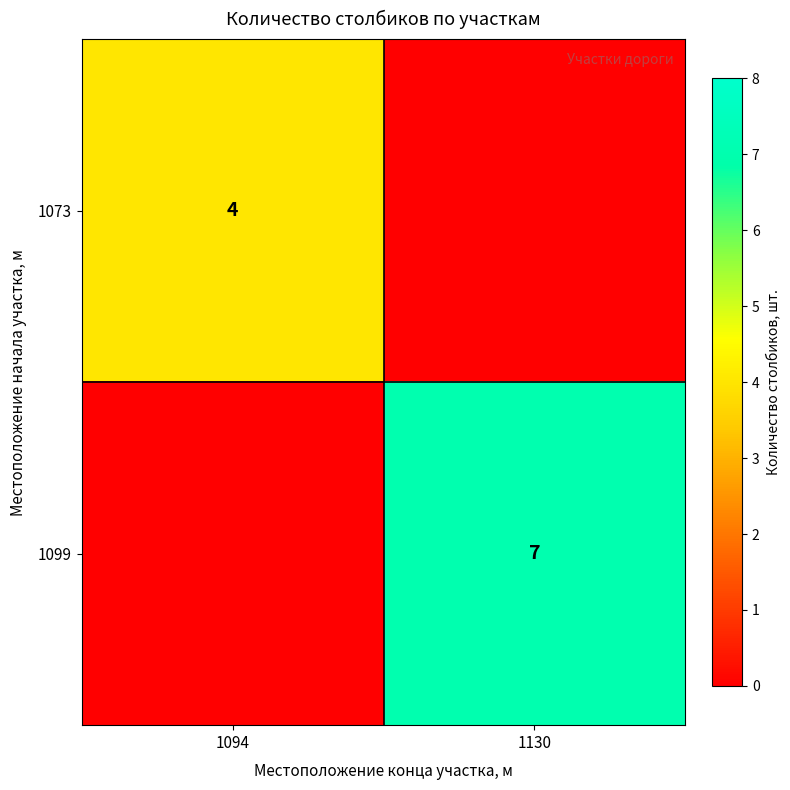

Is it true that 1073 equals 2 at 1094?

False